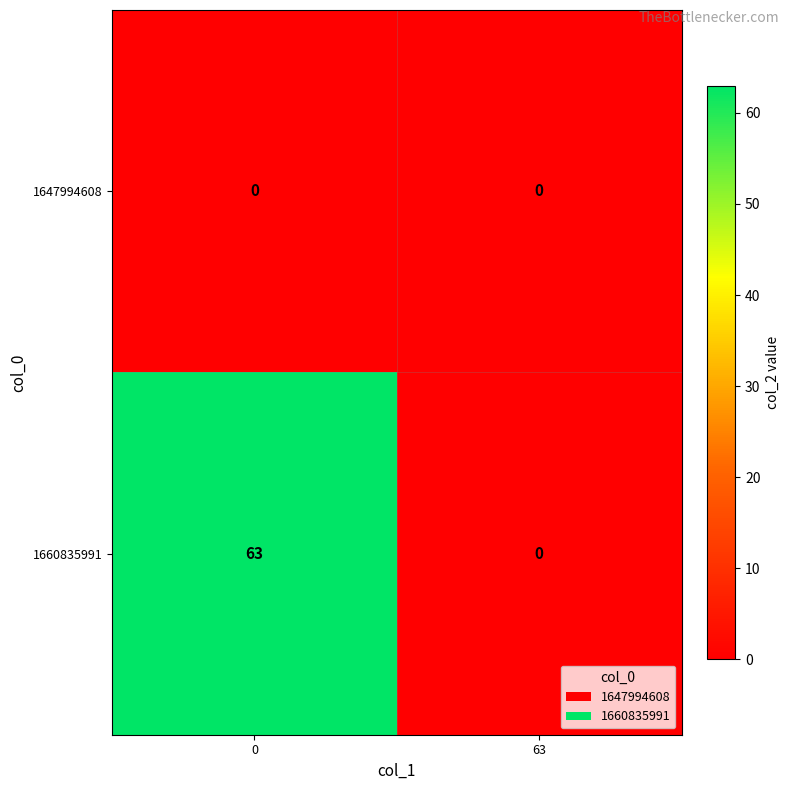

Count the number of data series in this chart.

2